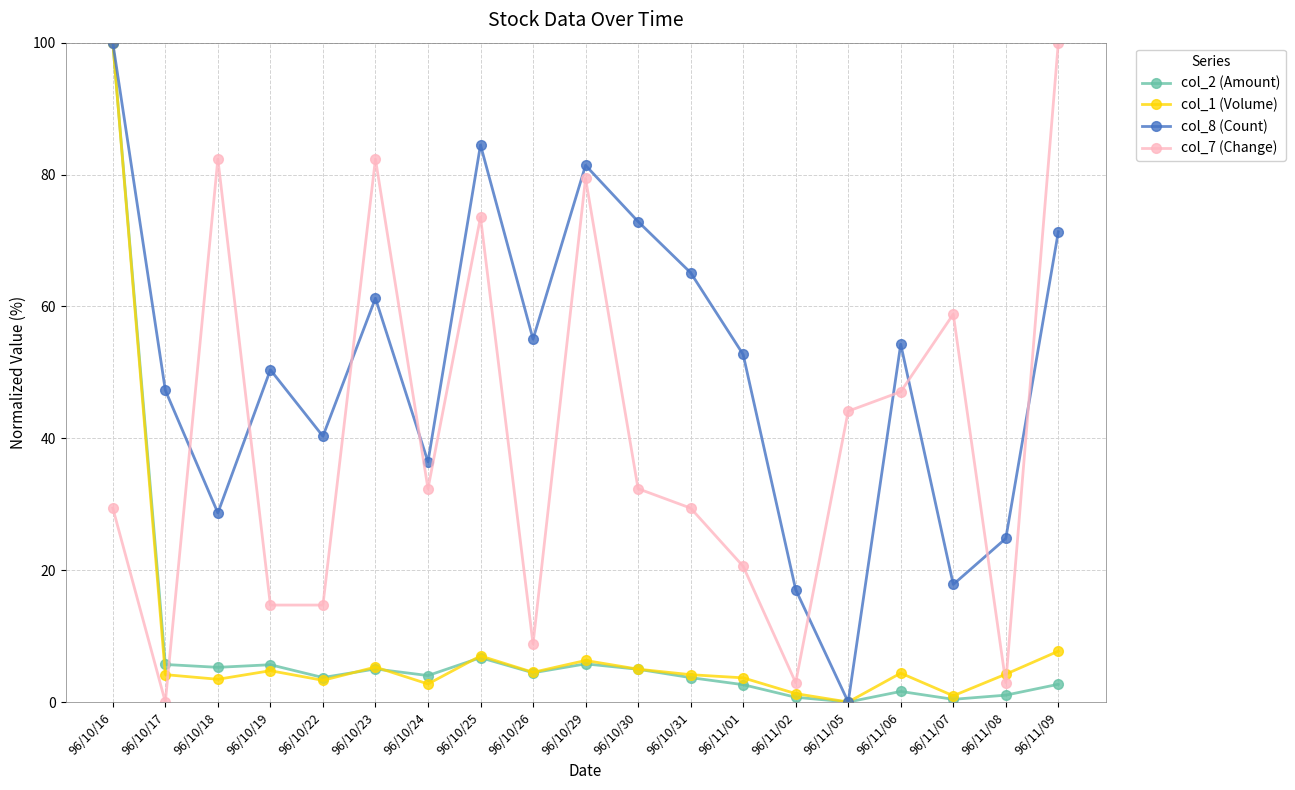

How many data points does each series have?

19